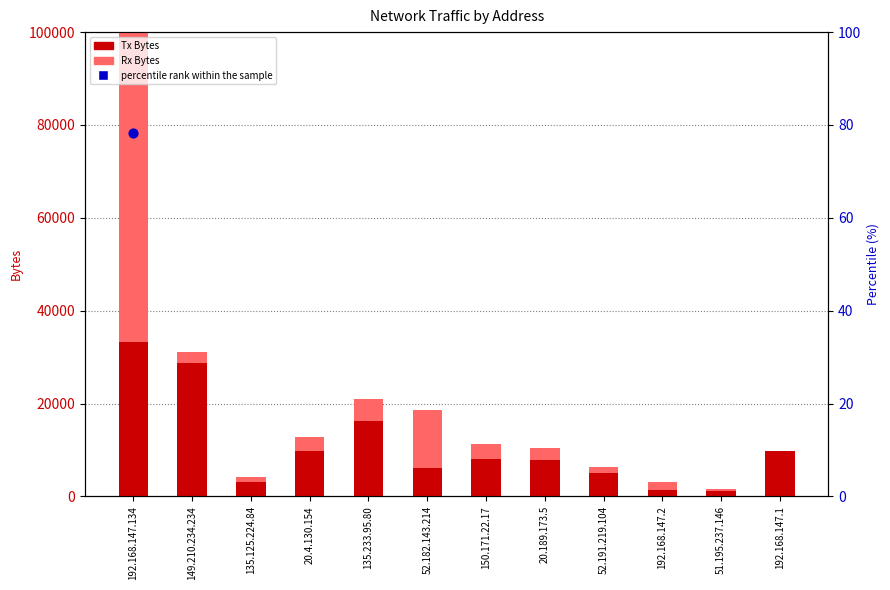

Which series has the largest total across all categories?

Tx Bytes